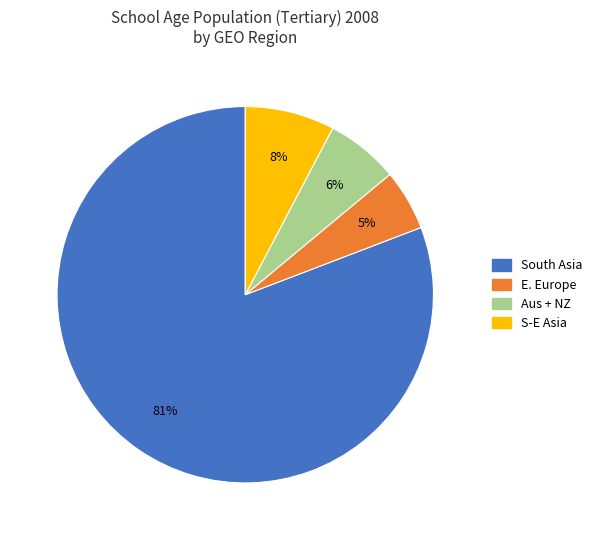

Is there a majority slice in this chart?

Yes